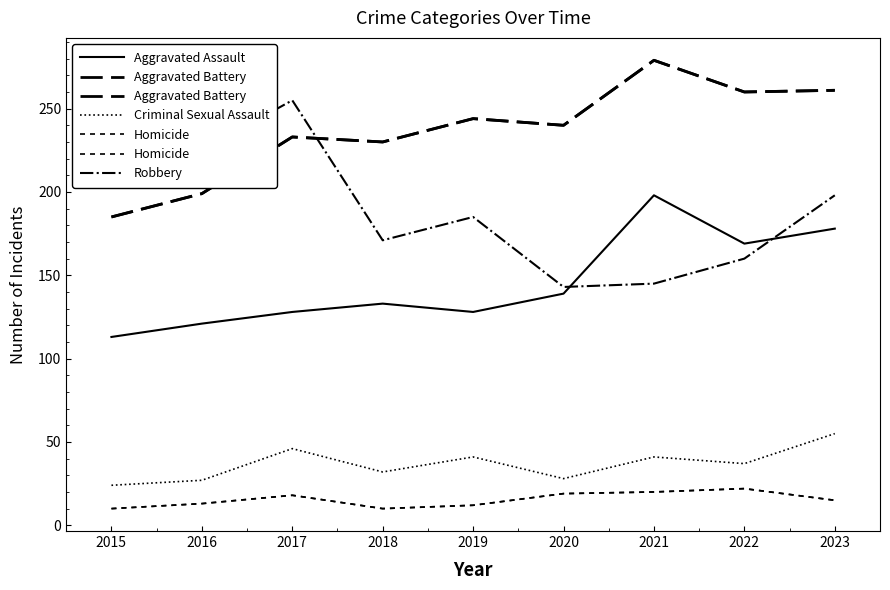

True or false: Homicide and Criminal Sexual Assault cross at least once.

False